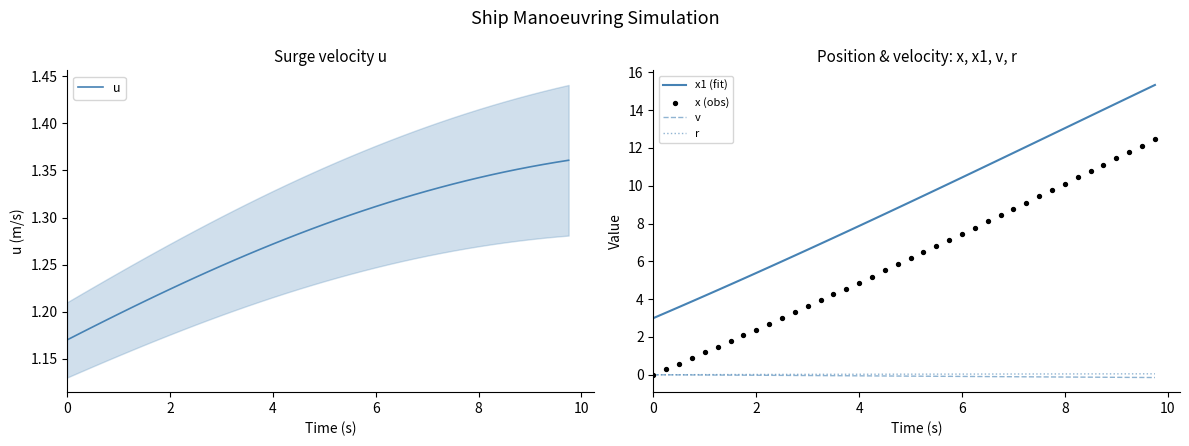

Which series has the widest spread of Y values?

x (obs)